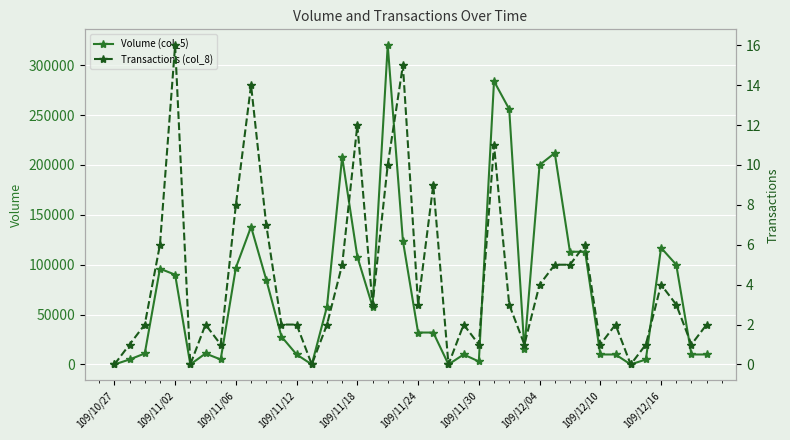

List the series in order of their peak value, highest first.

Volume (col_5), Transactions (col_8)